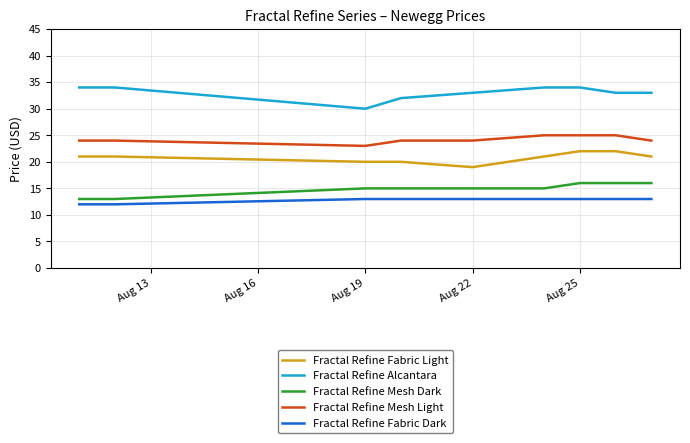

Reading left to right, list all the values displayed in this chart.

Fractal Refine Fabric Light: 21	21	20	20	19	21	22	22	21
Fractal Refine Alcantara: 34	34	30	32	33	34	34	33	33
Fractal Refine Mesh Dark: 13	13	15	15	15	15	16	16	16
Fractal Refine Mesh Light: 24	24	23	24	24	25	25	25	24
Fractal Refine Fabric Dark: 12	12	13	13	13	13	13	13	13